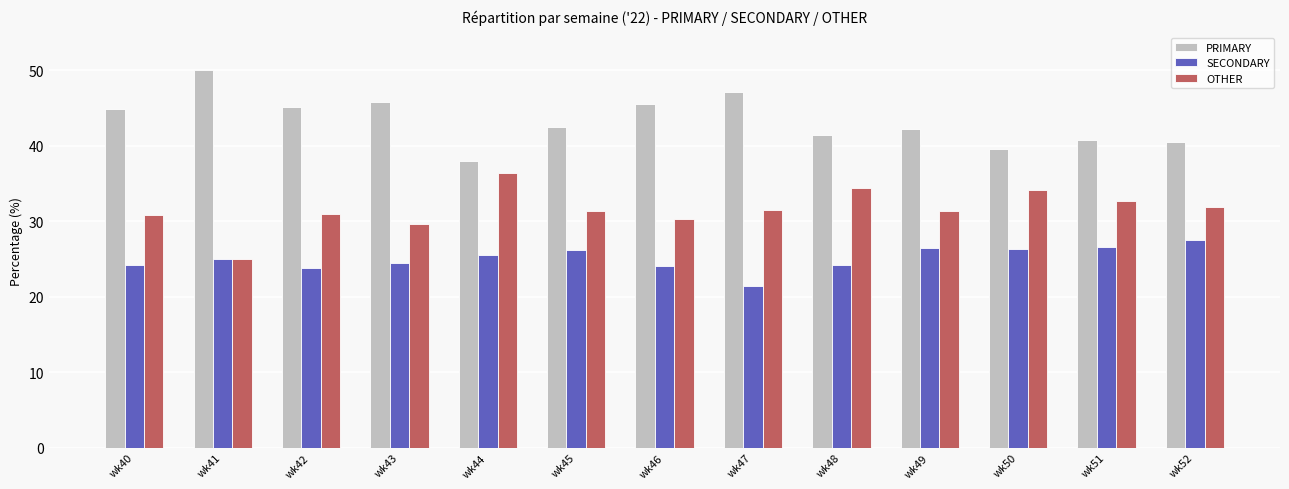

True or false: PRIMARY has a value of 44.9 at wk40.

True